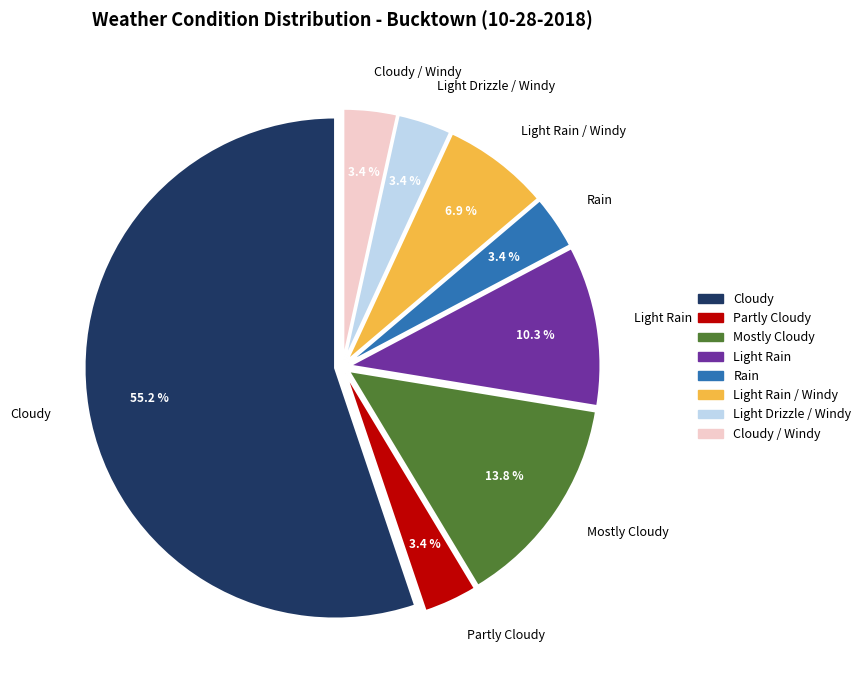

Count the number of slices in the pie.

8